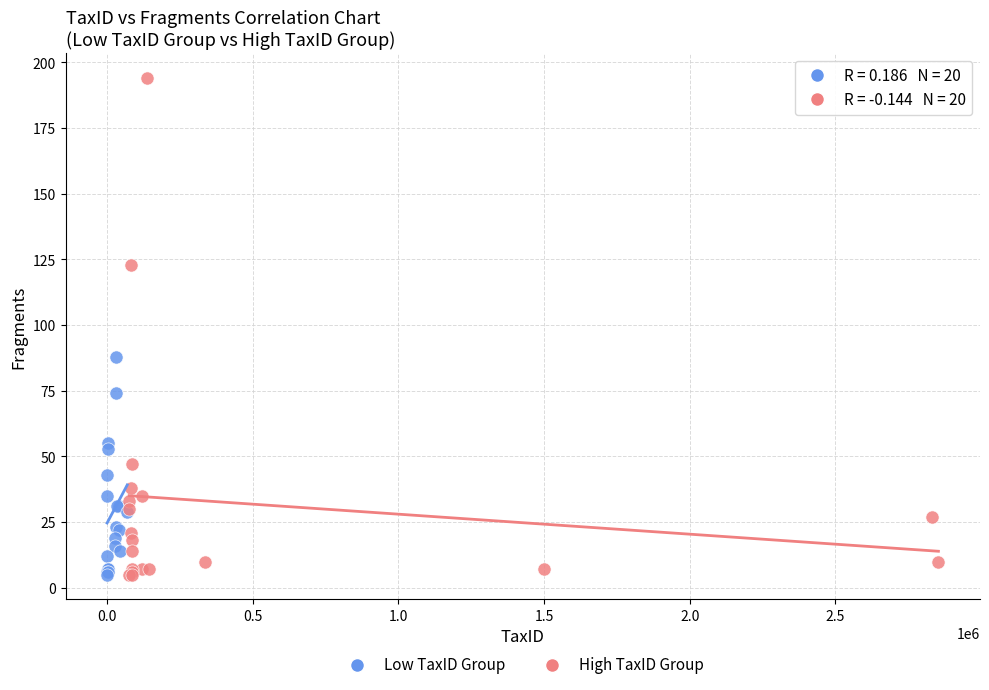

What are all the series names shown in the legend?

Low TaxID Group, High TaxID Group